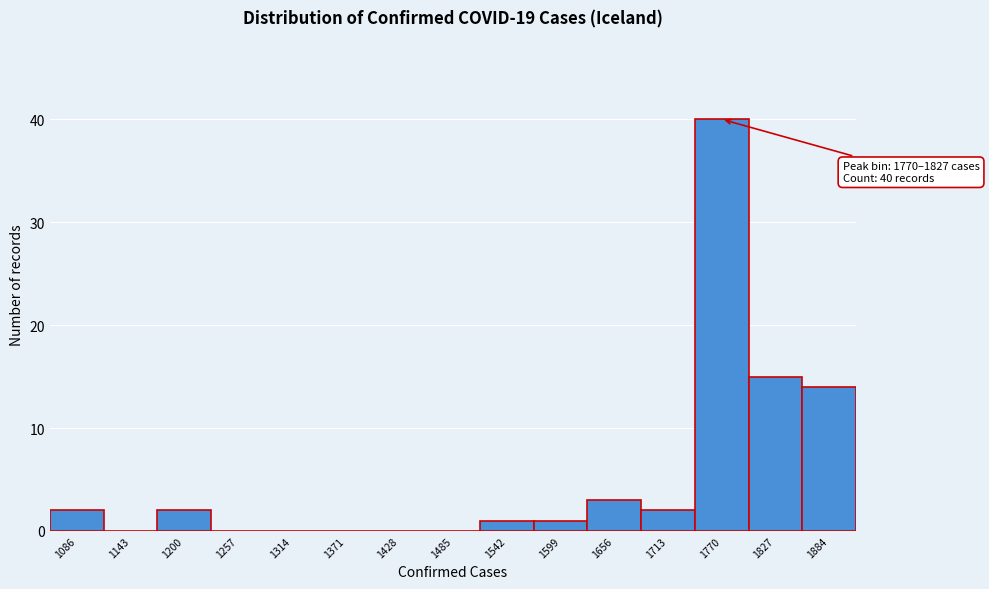

Reading left to right, what are all the values shown in this chart?

1086=2	1143=0	1200=2	1257=0	1314=0	1371=0	1428=0	1485=0	1542=1	1599=1	1656=3	1713=2	1770=40	1827=15	1884=14